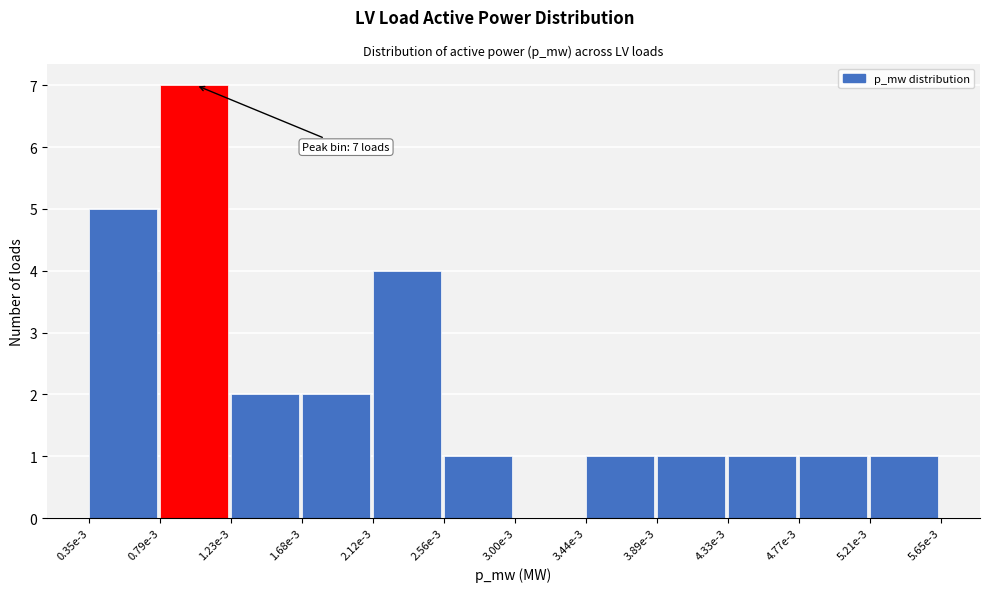

Reading left to right, transcribe all the data shown in this chart.

0.35e-3=5	0.79e-3=7	1.23e-3=2	1.68e-3=2	2.12e-3=4	2.56e-3=1	3.00e-3=0	3.44e-3=1	3.89e-3=1	4.33e-3=1	4.77e-3=1	5.21e-3=1